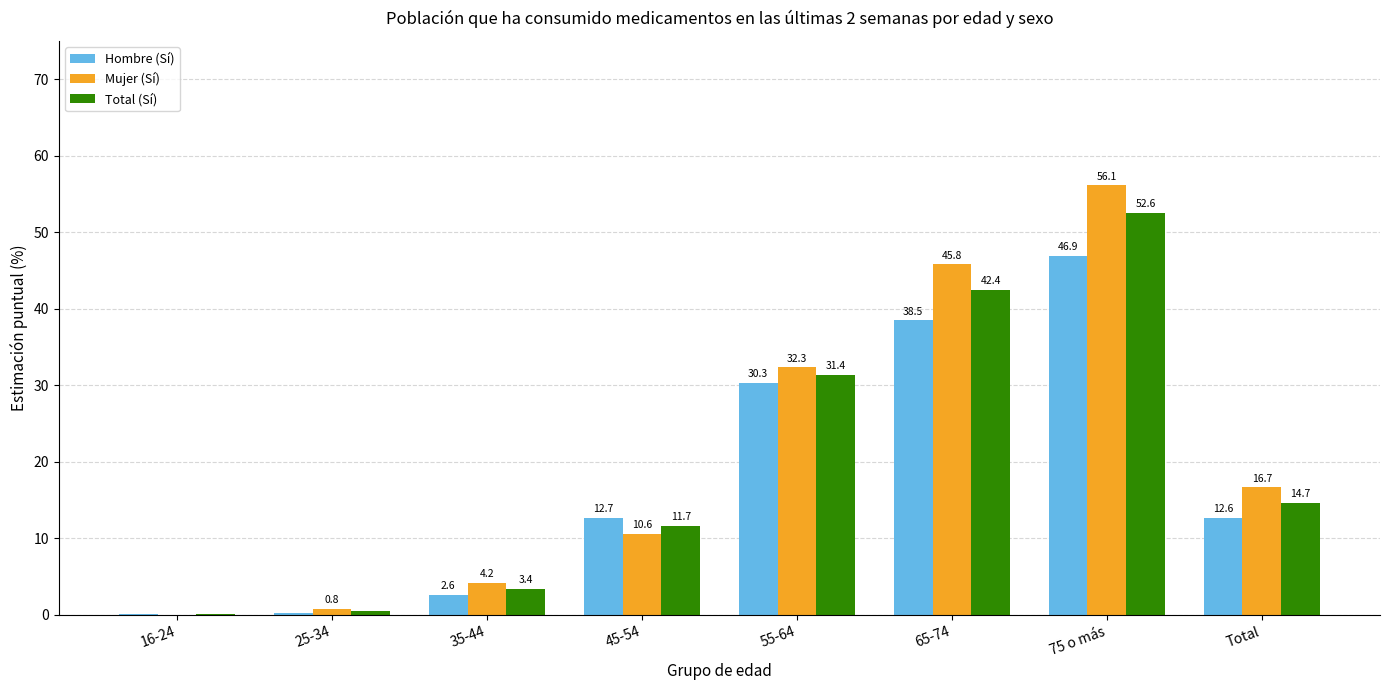

Is the value of Total (Sí) at 75 o más greater than the value of Mujer (Sí) at 45-54?

Yes